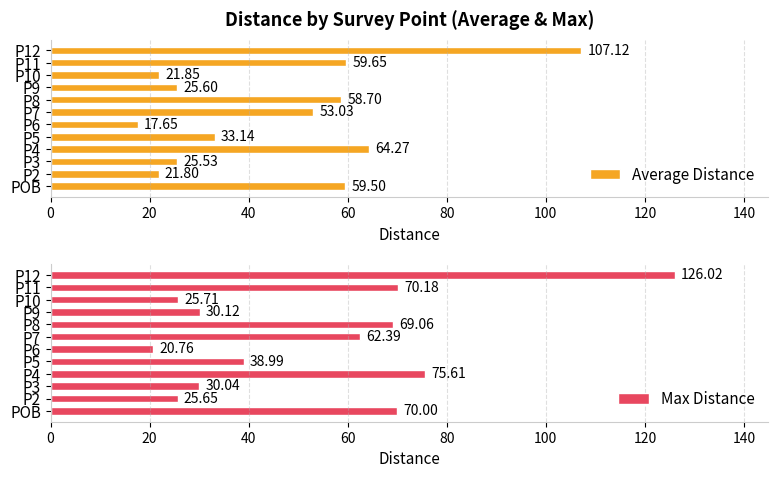

What is the difference between the second highest and minimum values in the Average Distance series?

46.6